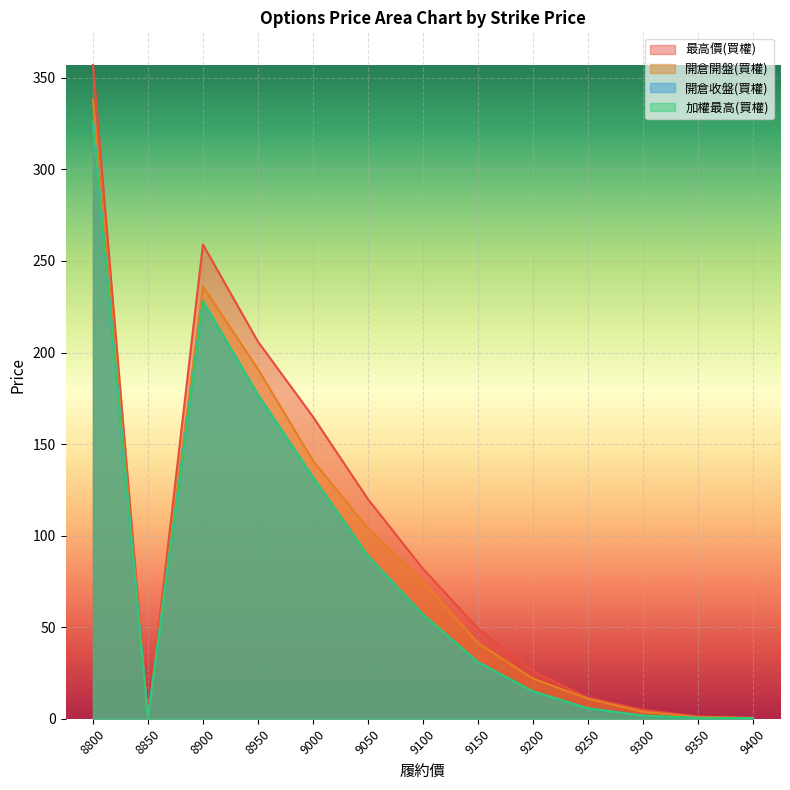

How many series are shown in this chart?

4